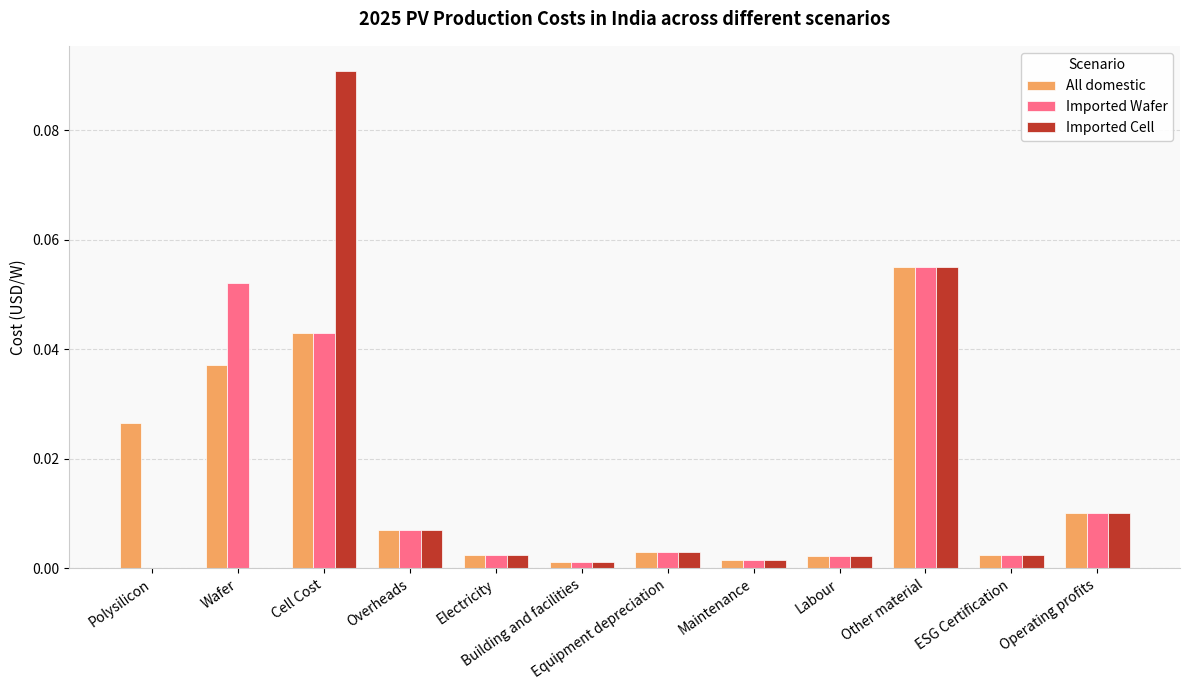

At which label does Imported Cell reach its peak?

Cell Cost